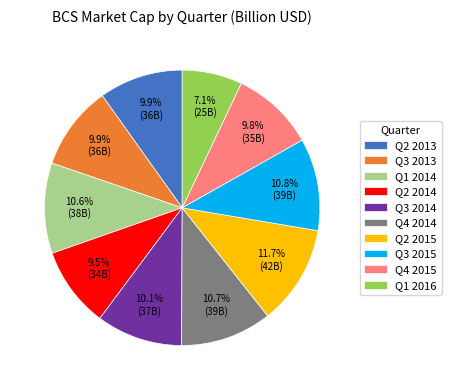

To the nearest percent, what is the difference between the largest and smallest slice percentages?

5%